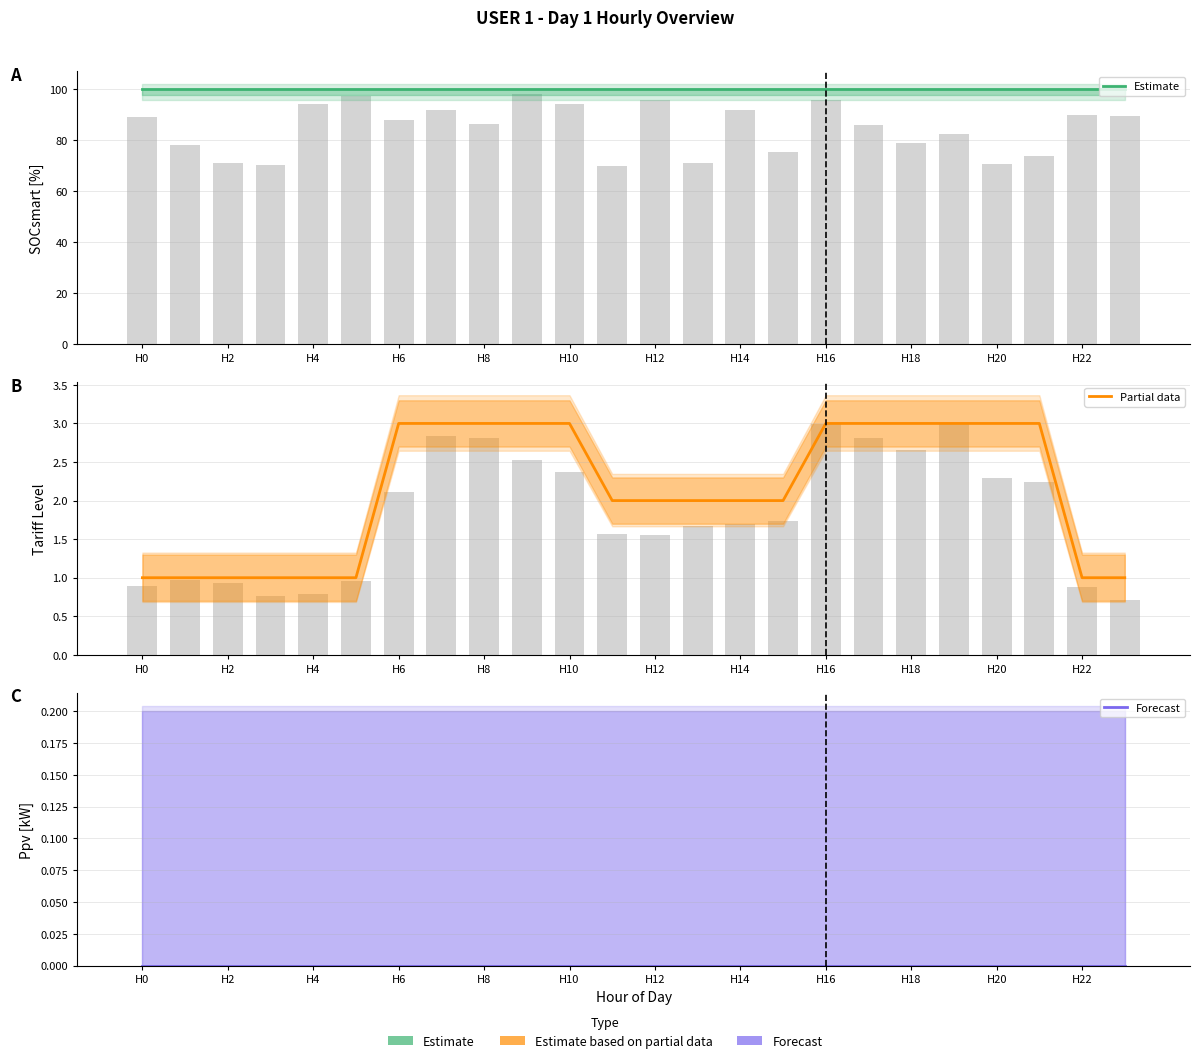

The value of Estimate at 13 is 100. True or false?

True